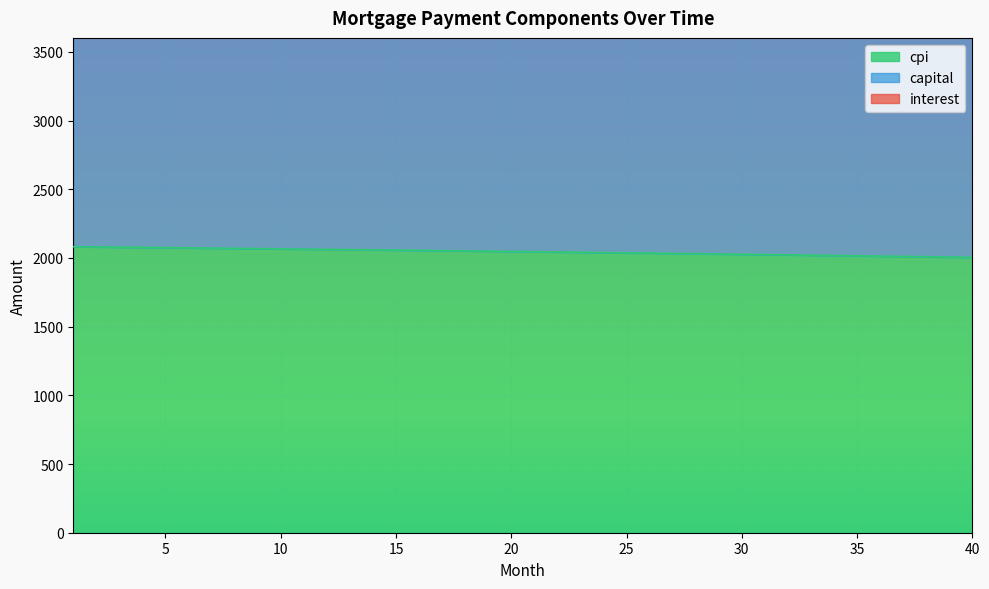

True or false: cpi has a value of 2233.6 at 28.

False